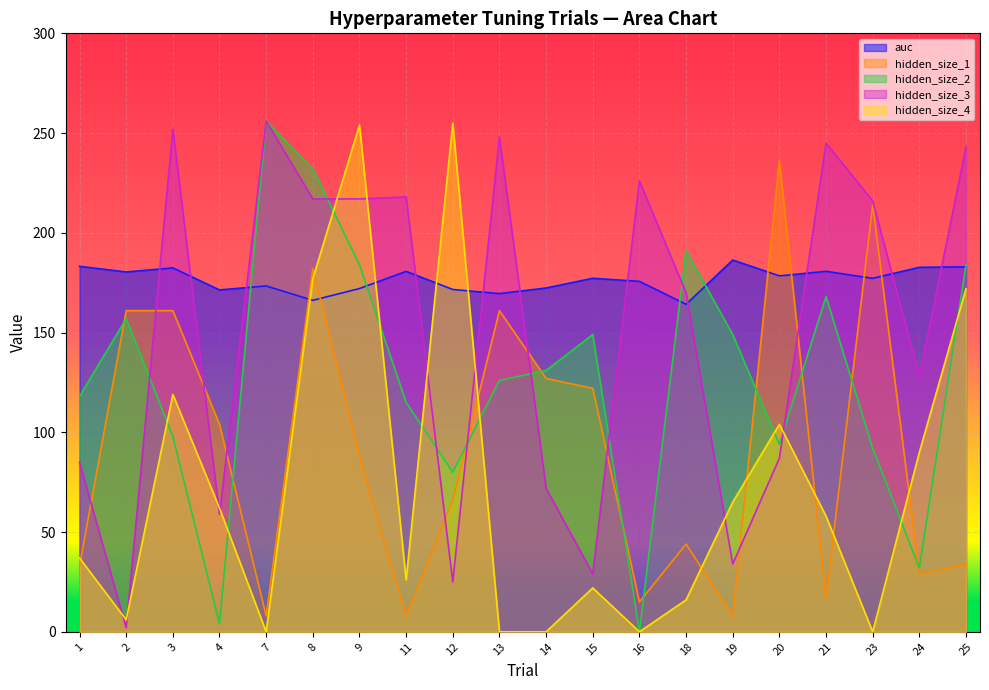

After their last crossing, which series has the higher values: hidden_size_4 or auc?

auc